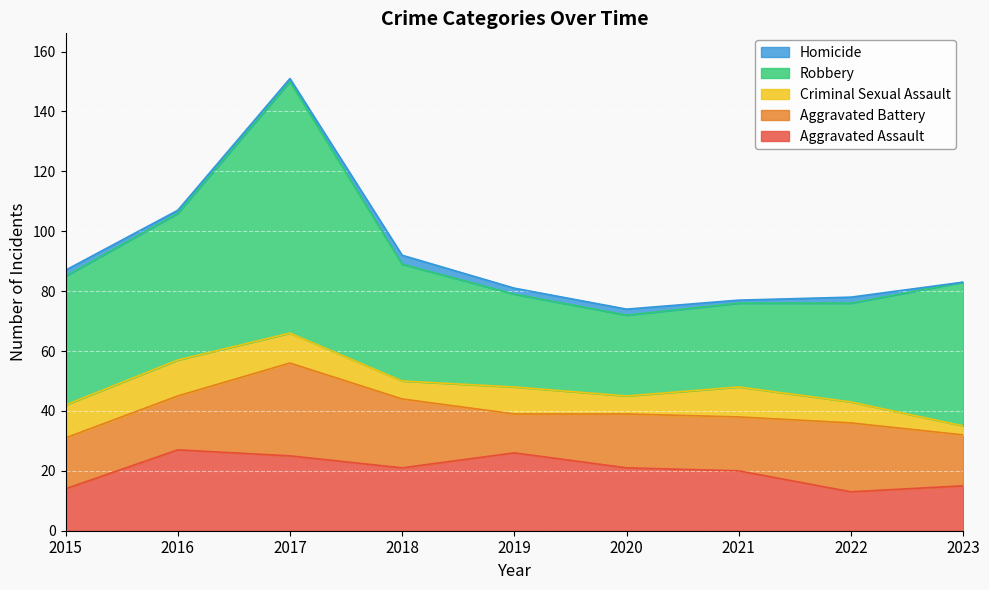

Which category has the lowest value across all series?

2023